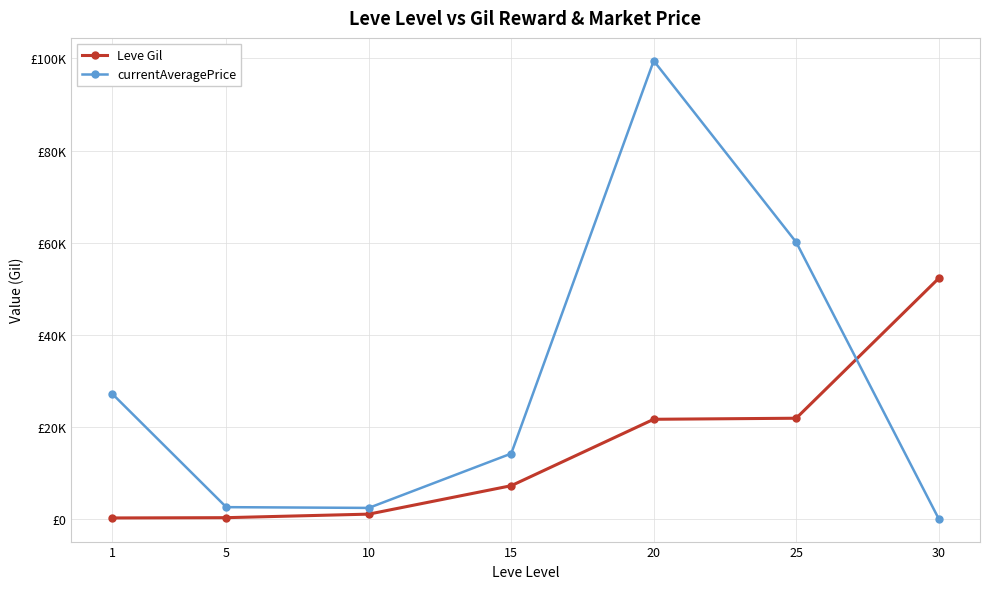

What is the maximum value shown in the chart?

99500